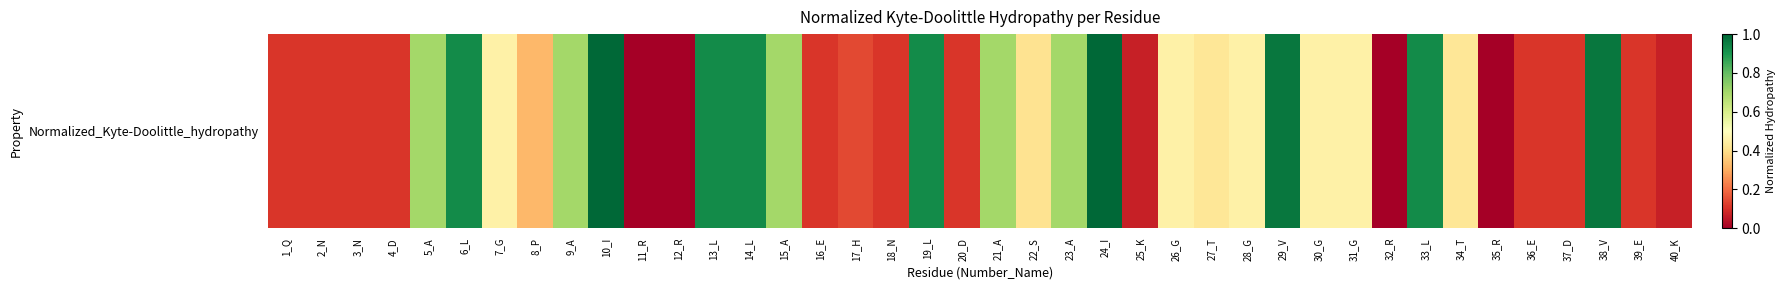

What is the difference between the values at 21_A and 31_G?

0.2